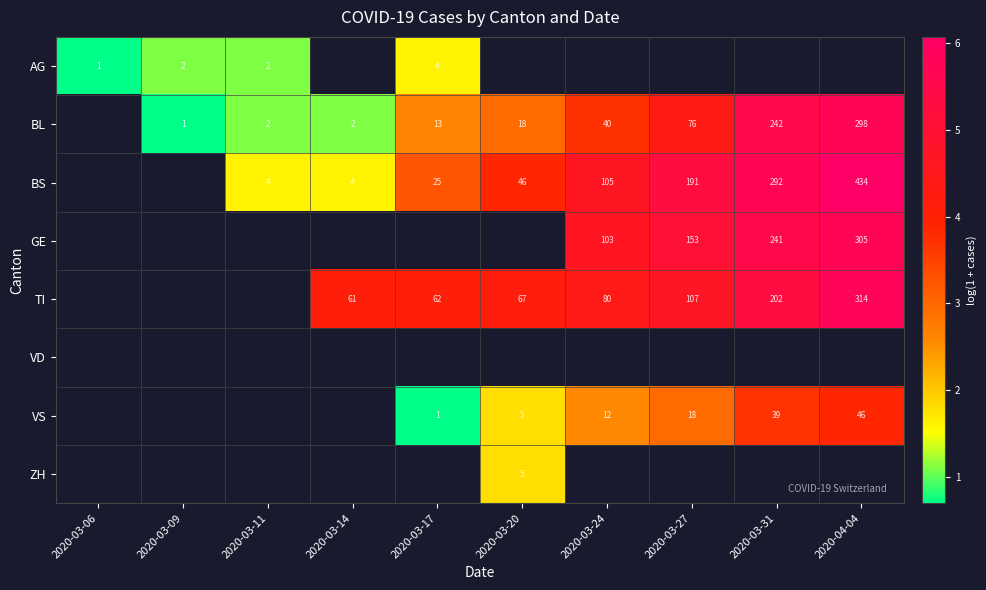

Between 2020-03-06 and 2020-03-20, which is larger?

2020-03-20